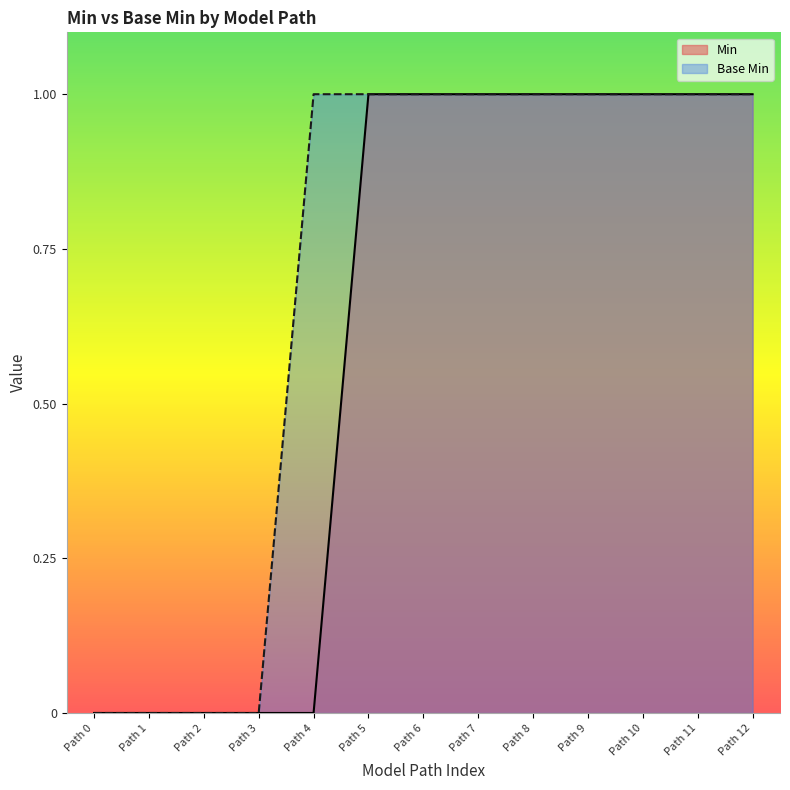

What is the value of the Base Min point at the 13th from the left?

1